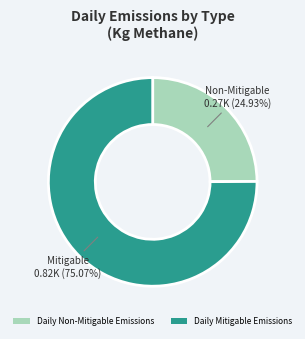

How many segments does this pie chart have?

2